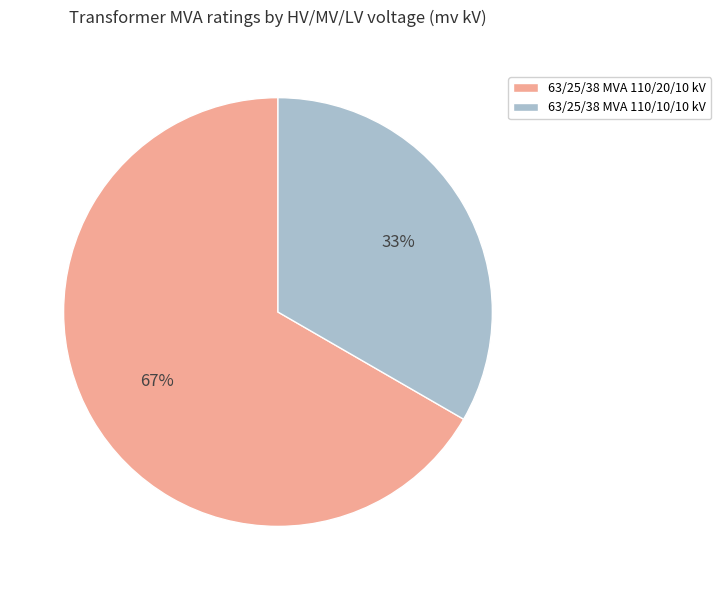

Is the sum of 63/25/38 MVA 110/10/10 kV and 63/25/38 MVA 110/20/10 kV greater than half?

Yes